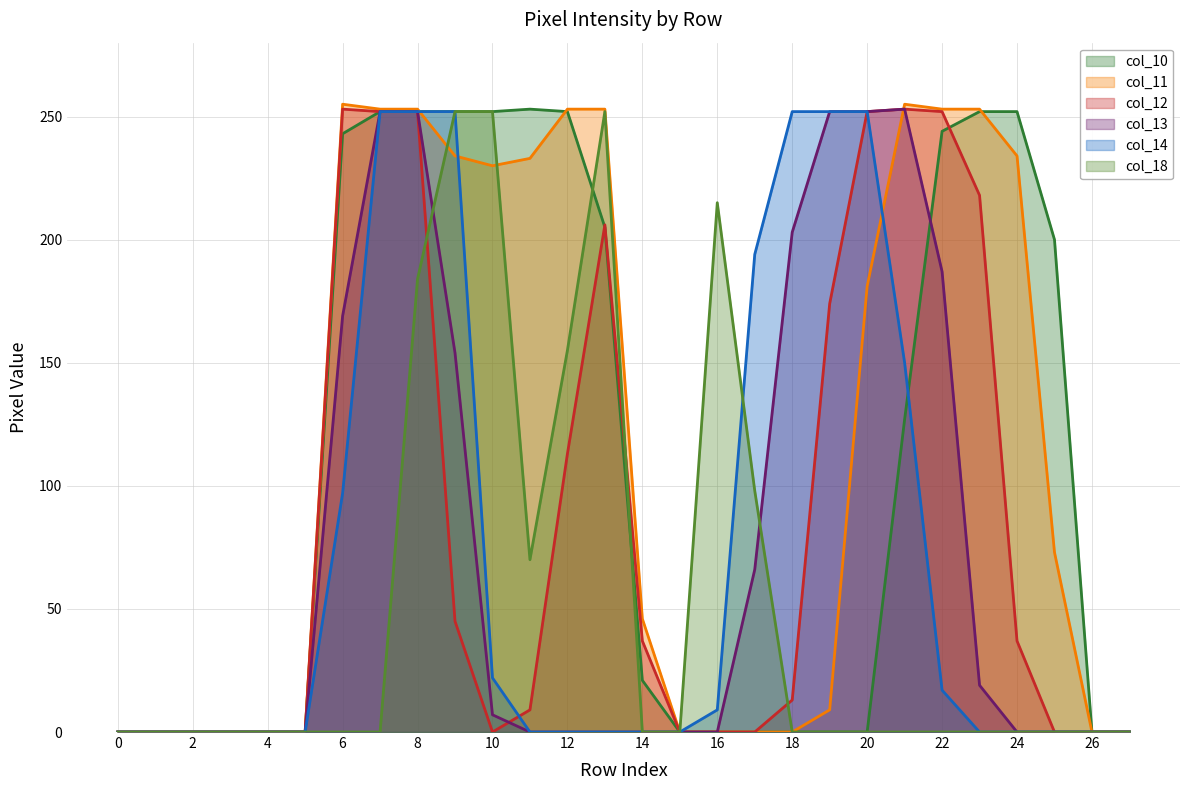

Which series has the largest total across all categories?

col_11